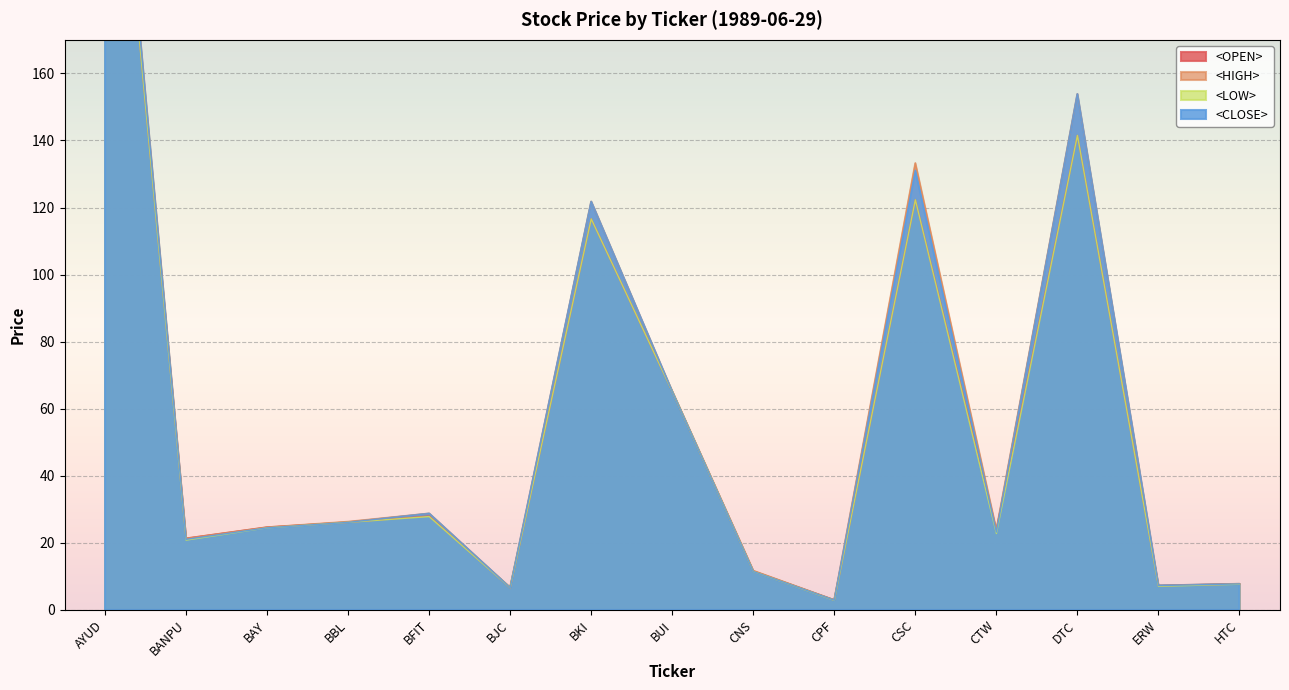

Which series has the widest spread of values?

<CLOSE>